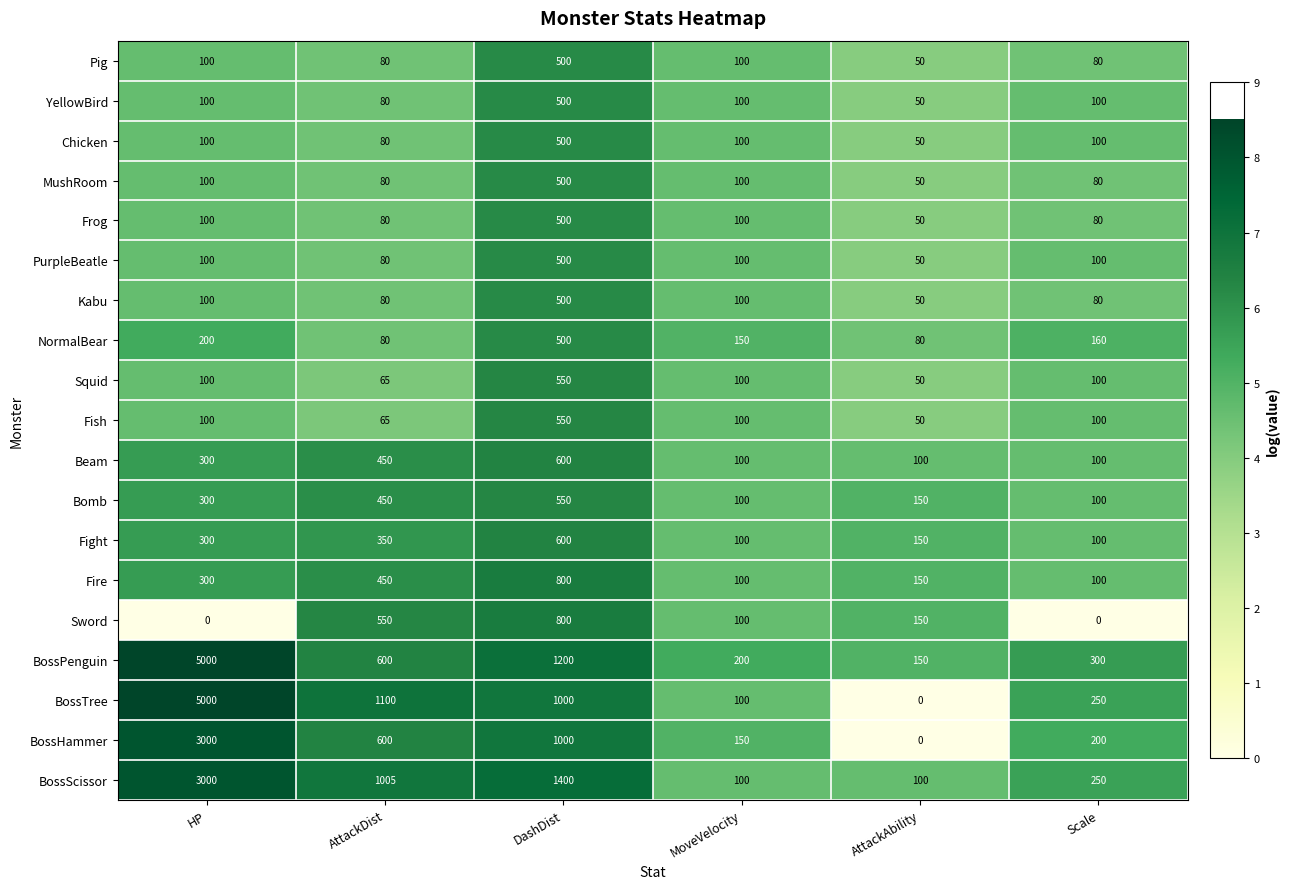

Is it true that BossHammer equals 91 at MoveVelocity?

False